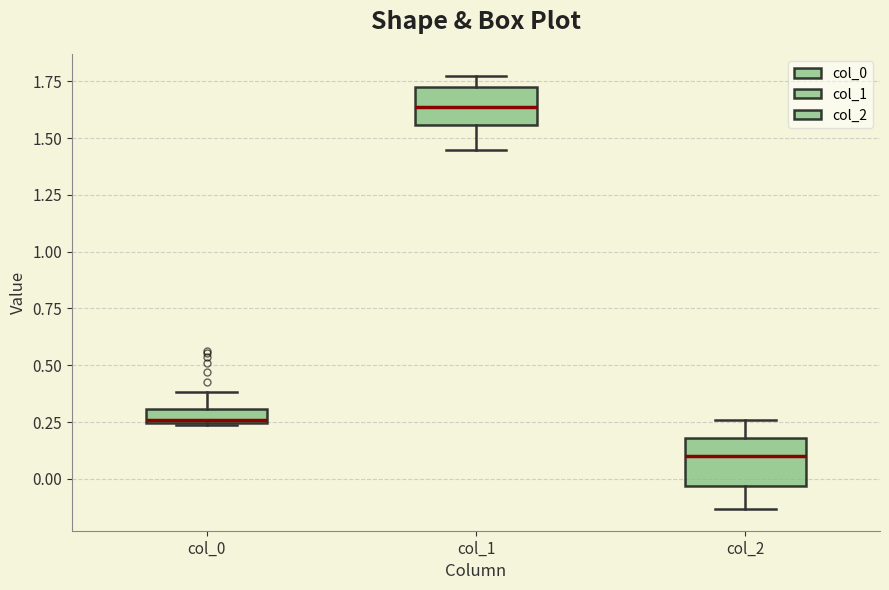

Where does the upper whisker of the box for col_1 end on the y-axis? The values are not printed on the chart, so give them approximately, as read against the axis.

1.75